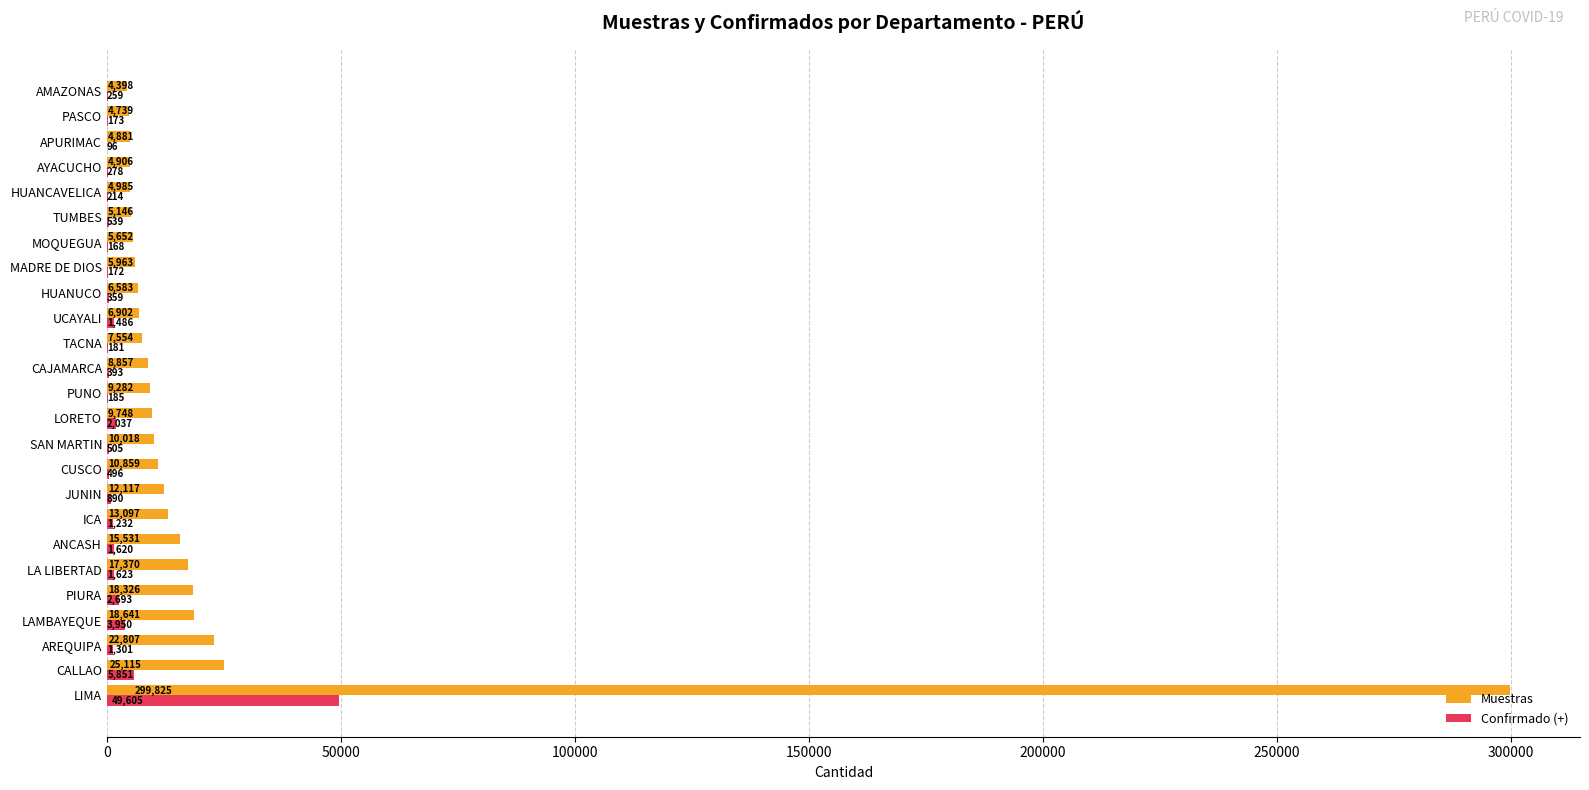

Which series changed the most between LA LIBERTAD and HUANUCO?

Muestras